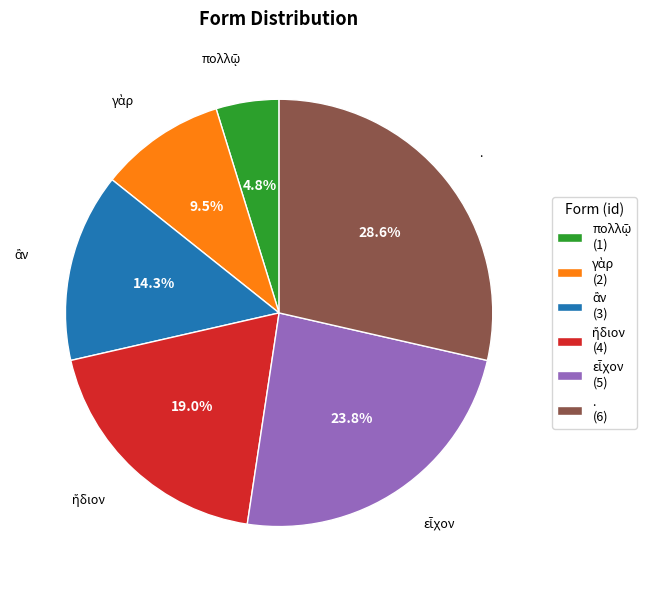

What percentage is NOT represented by .?

71.4%